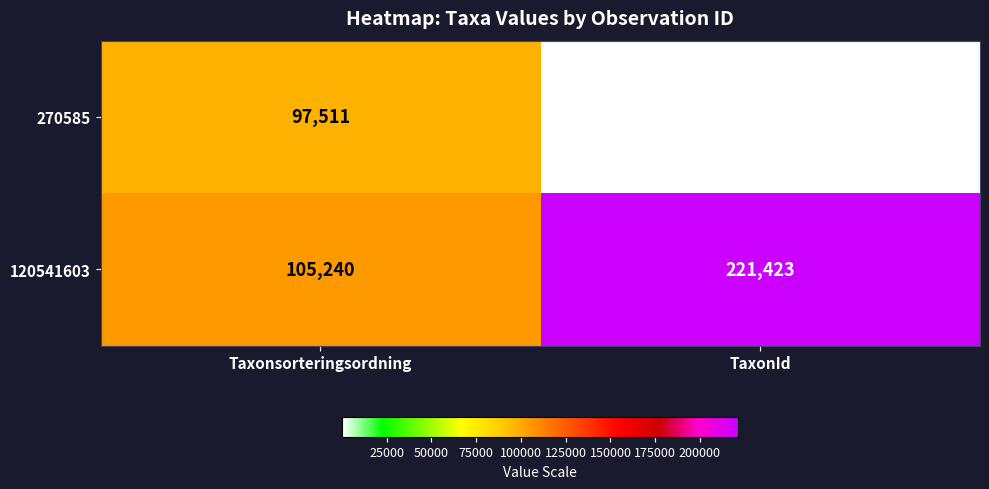

What is the total value across all series at Taxonsorteringsordning?

202751